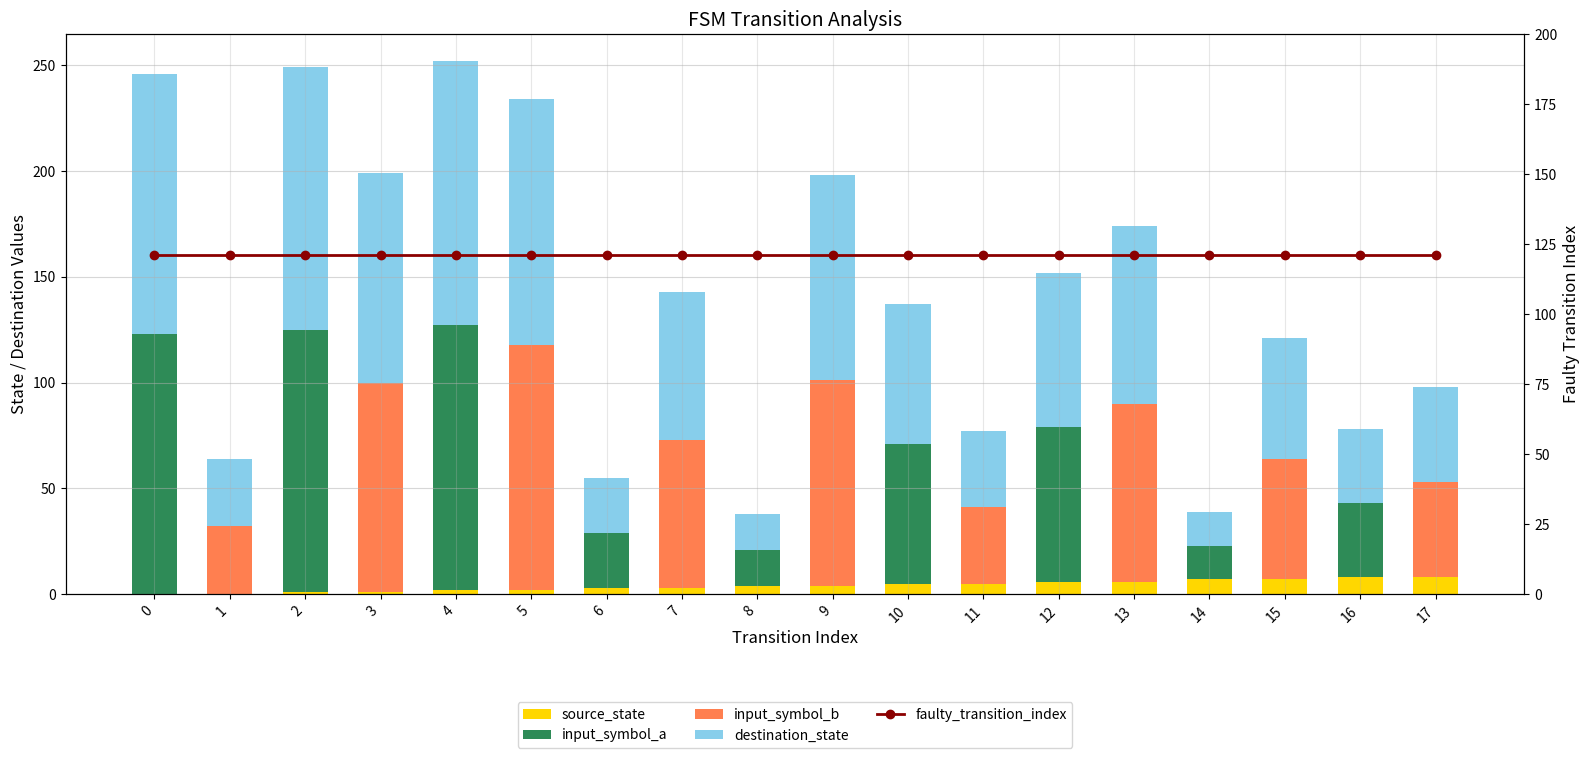

How many values in the destination_state series exceed 70?

8